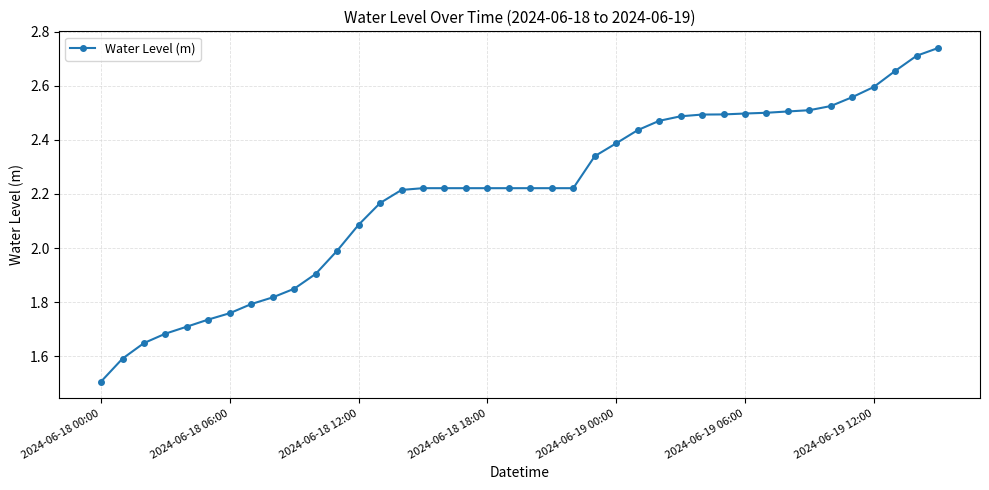

What is the minimum value shown in the chart?

1.5